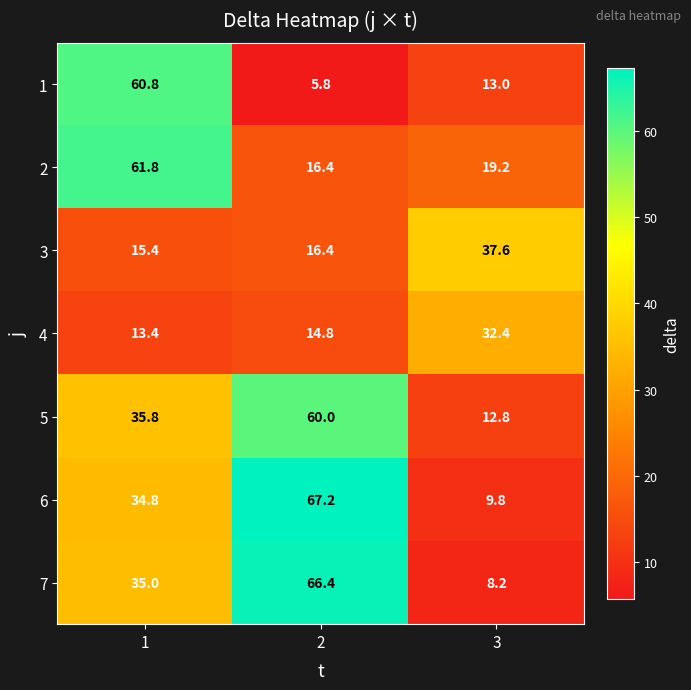

What value does the 7 series have at 2?

66.4